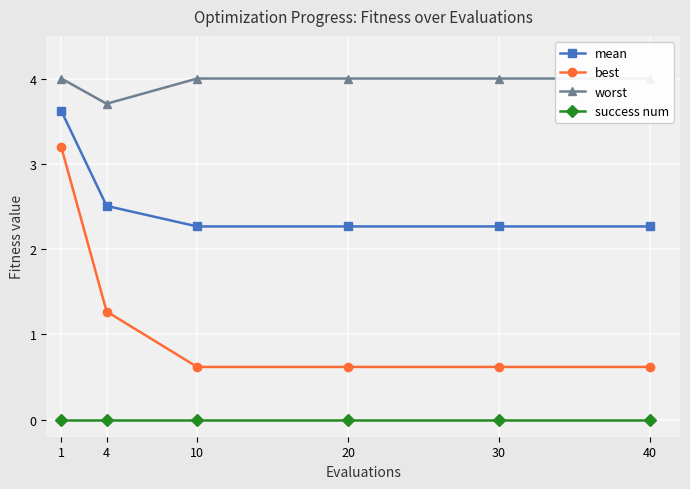

What is the sum of the best values at 4 and 30?

1.9